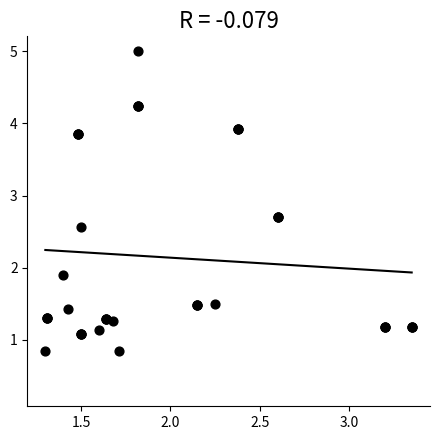

What Y value in the scatter plot is closest to 2?

1.9